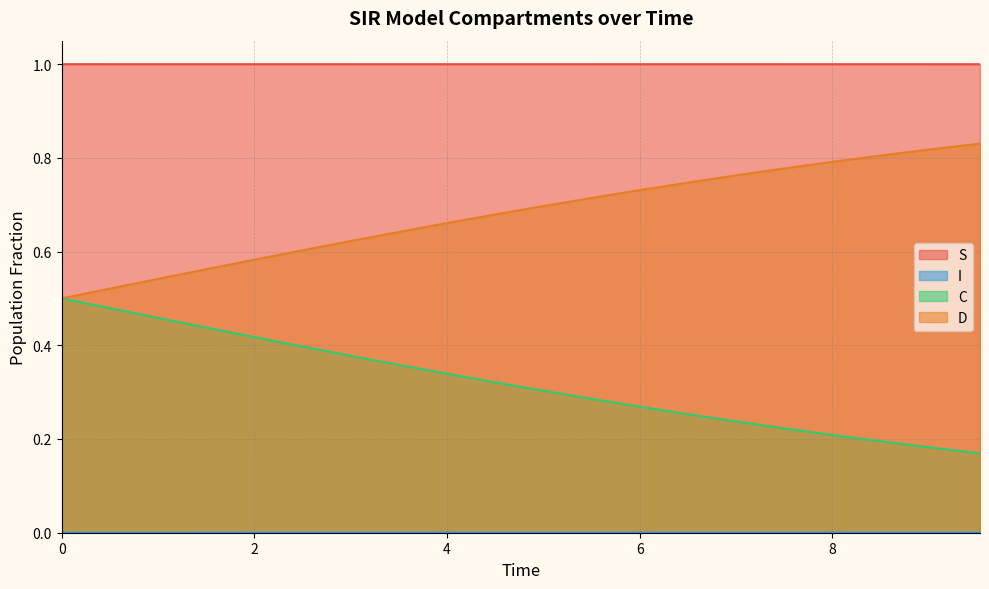

True or false: I and S cross at least once.

False